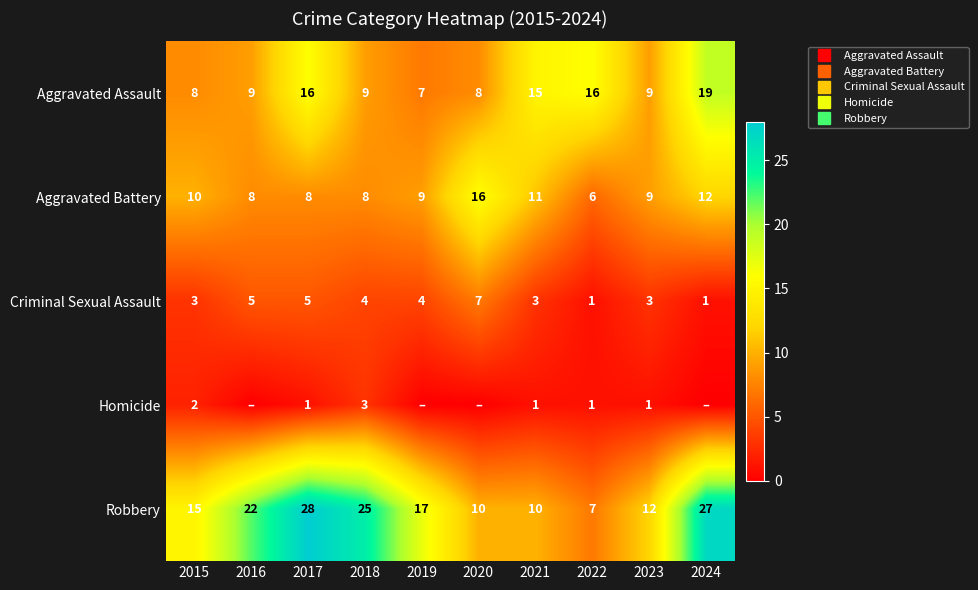

List the series in order of their peak value, highest first.

Robbery, Aggravated Assault, Aggravated Battery, Criminal Sexual Assault, Homicide